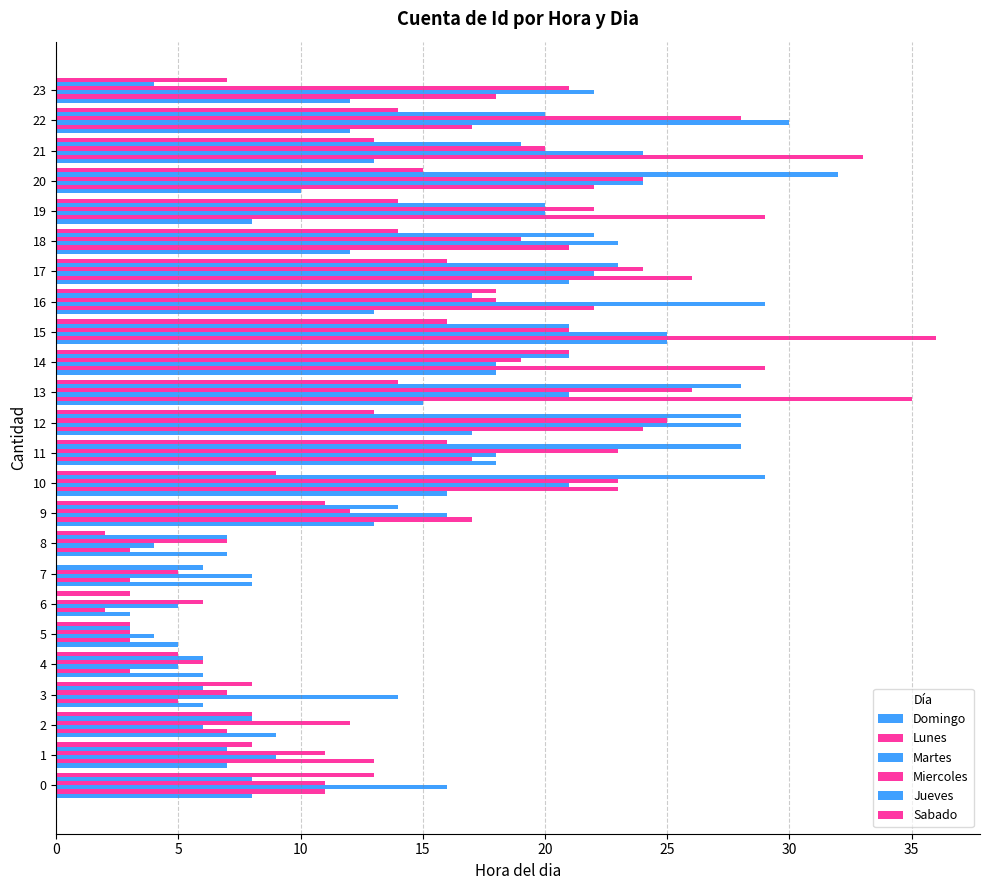

Which series has the largest total across all categories?

Lunes